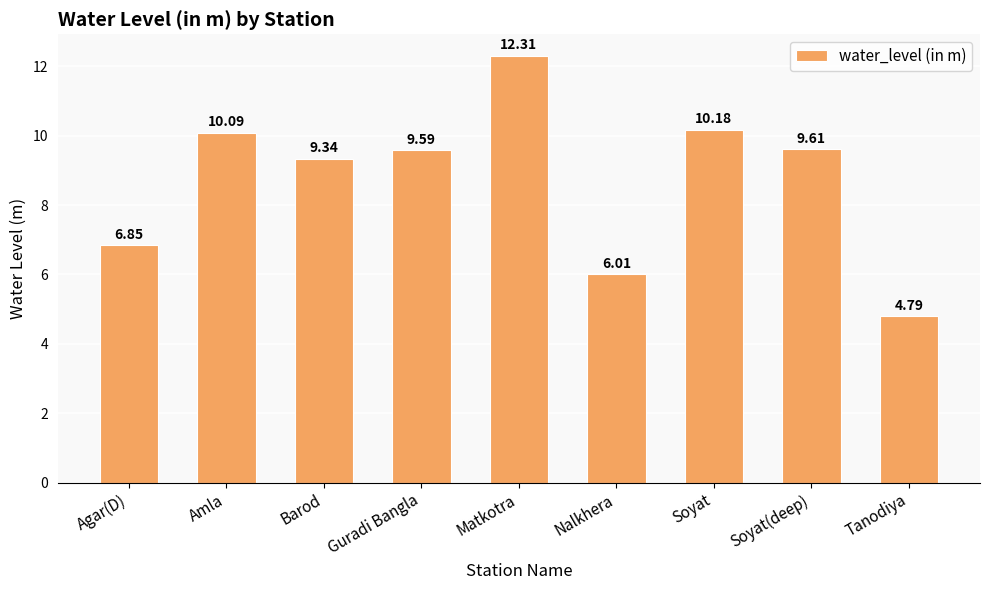

What is the minimum value shown in the chart?

4.8